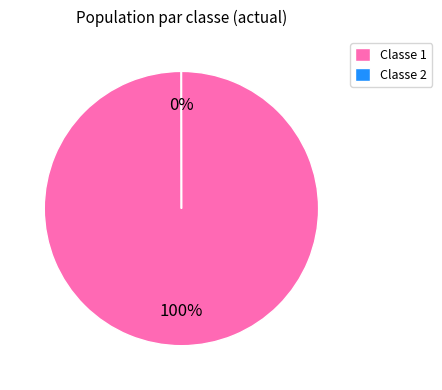

What percentage is the Classe 1 slice, to the nearest percent?

100%